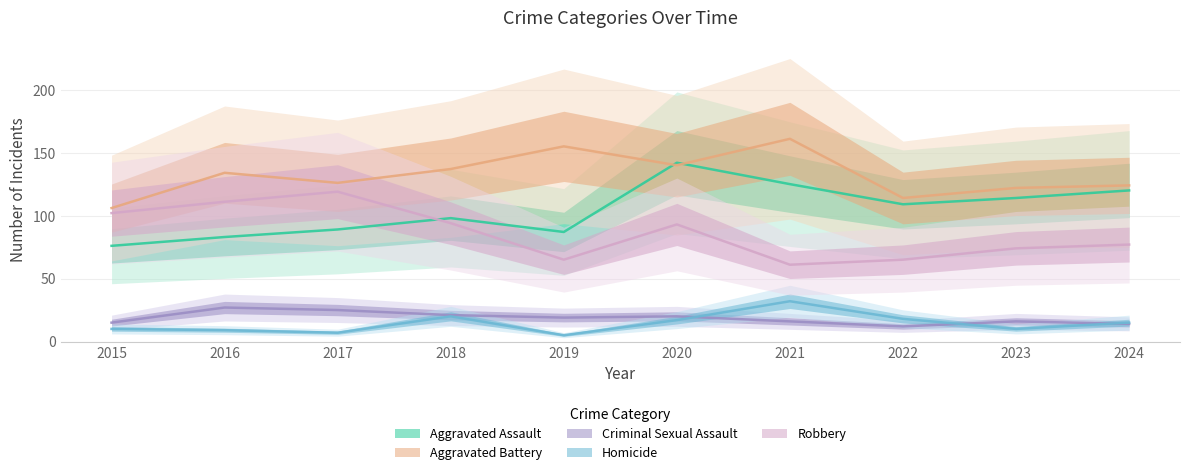

How many distinct data groups are displayed?

5